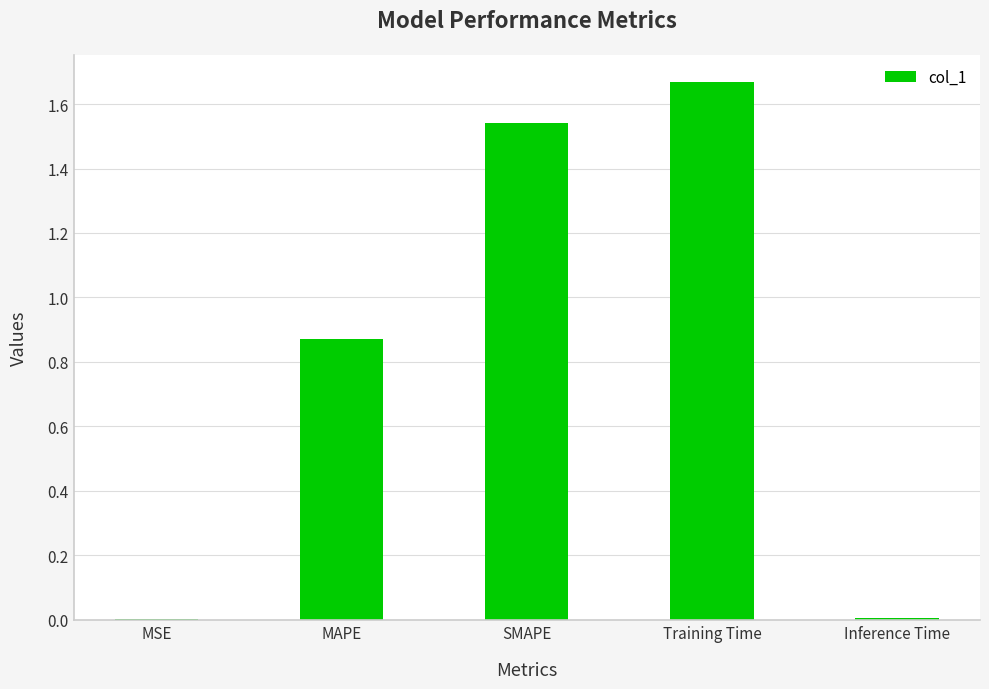

What is the sum of all values?

4.1